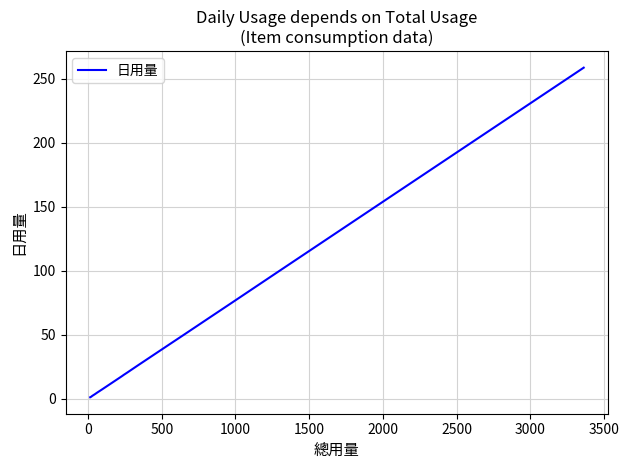

What is the difference between the maximum and minimum values?

257.3